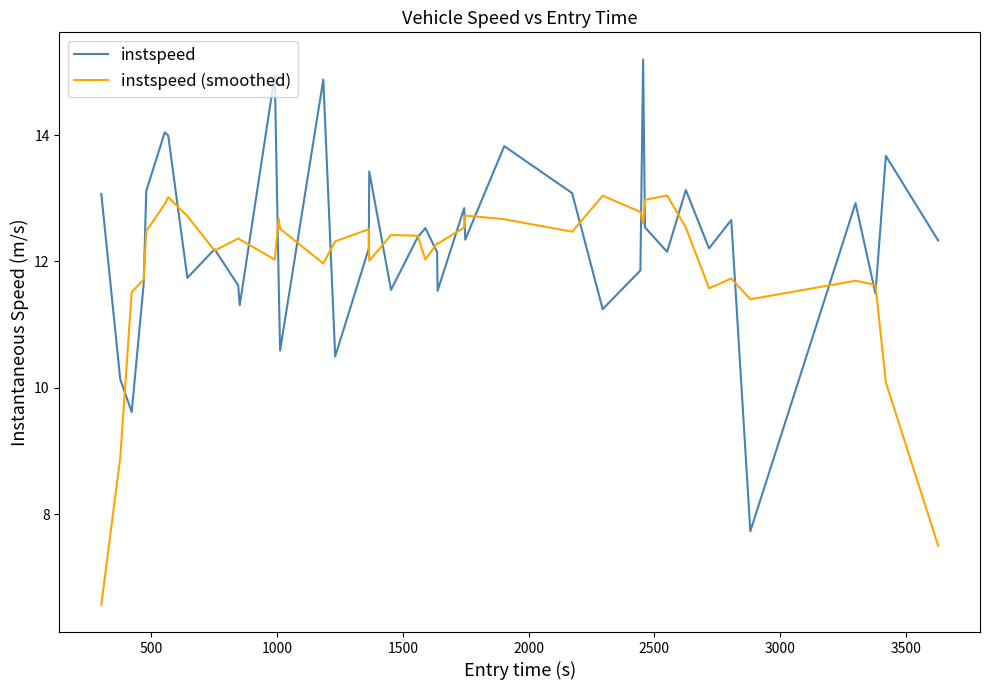

Which series has the widest spread of values?

instspeed